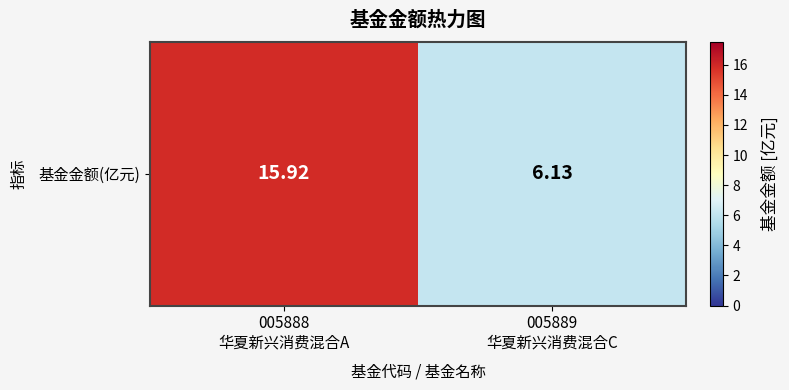

True or false: the data shows 2.0 at 005889
华夏新兴消费混合C.

False